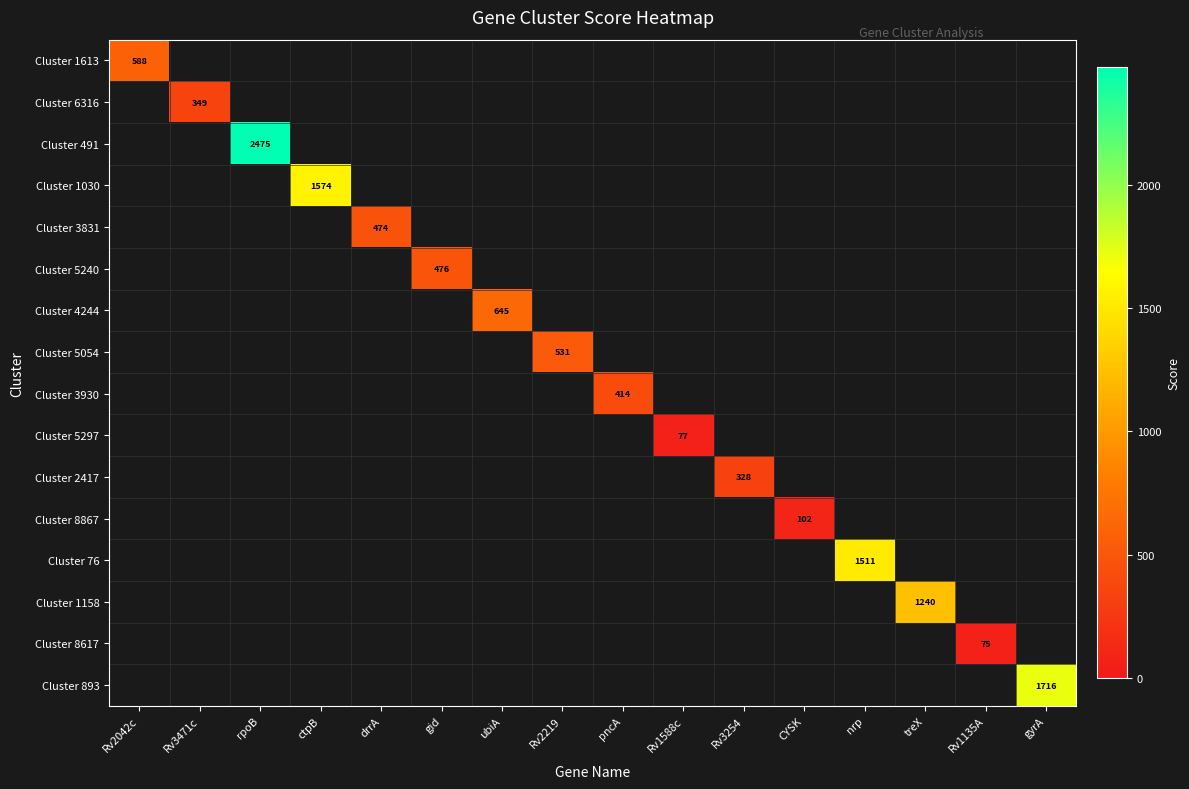

What is the greatest value displayed?

2475.4